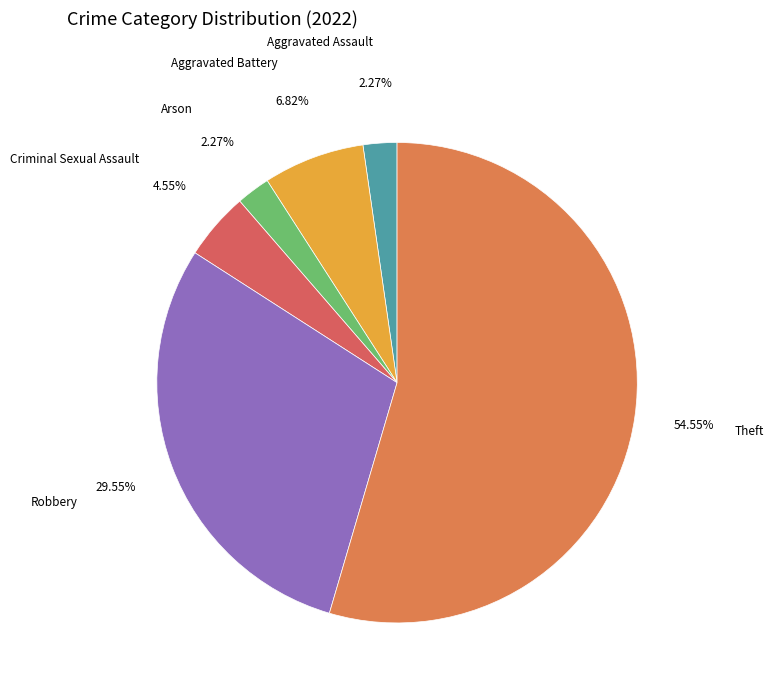

Do Theft and Criminal Sexual Assault together represent more than half of the pie?

Yes